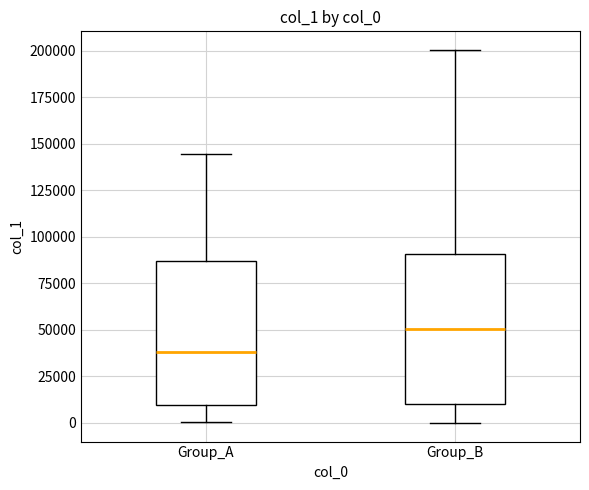

Which box has the highest median line?

Group_B